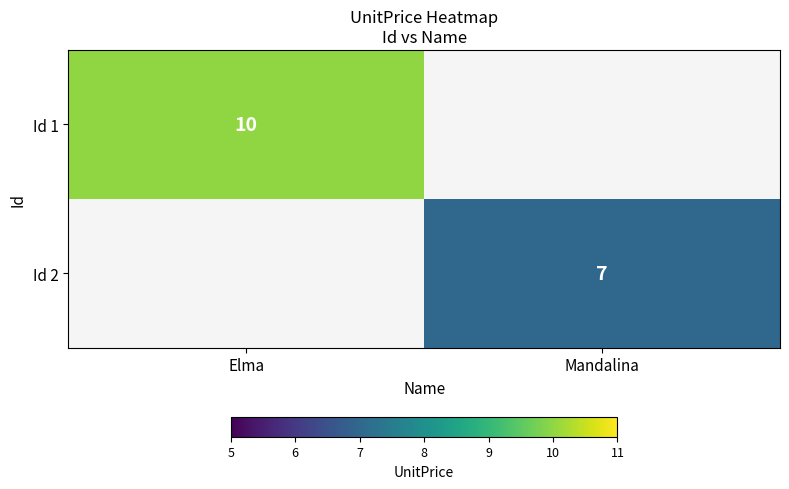

What is the greatest value displayed?

10